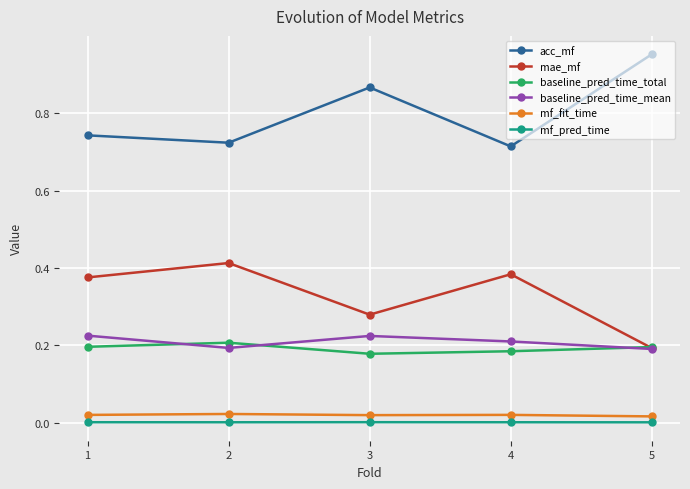

True or false: mae_mf and mf_pred_time intersect in this chart.

False